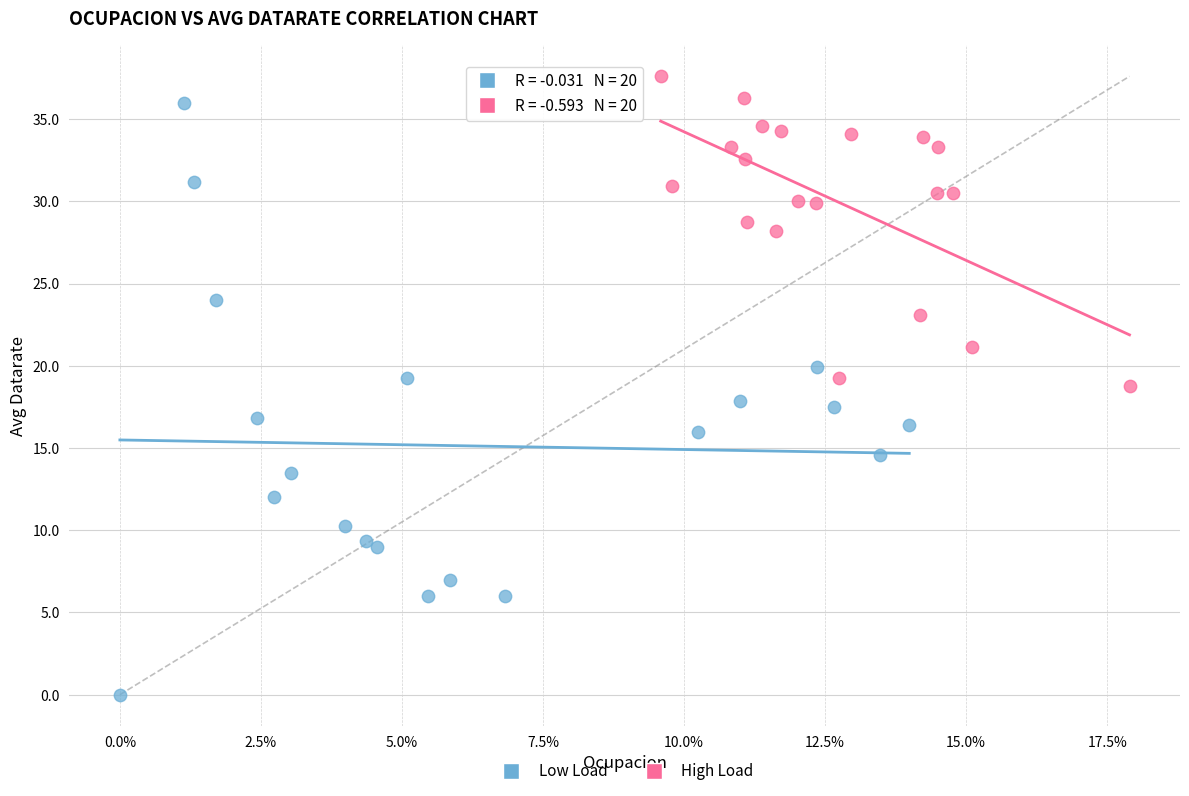

Which series reaches the minimum Y coordinate?

Low Load